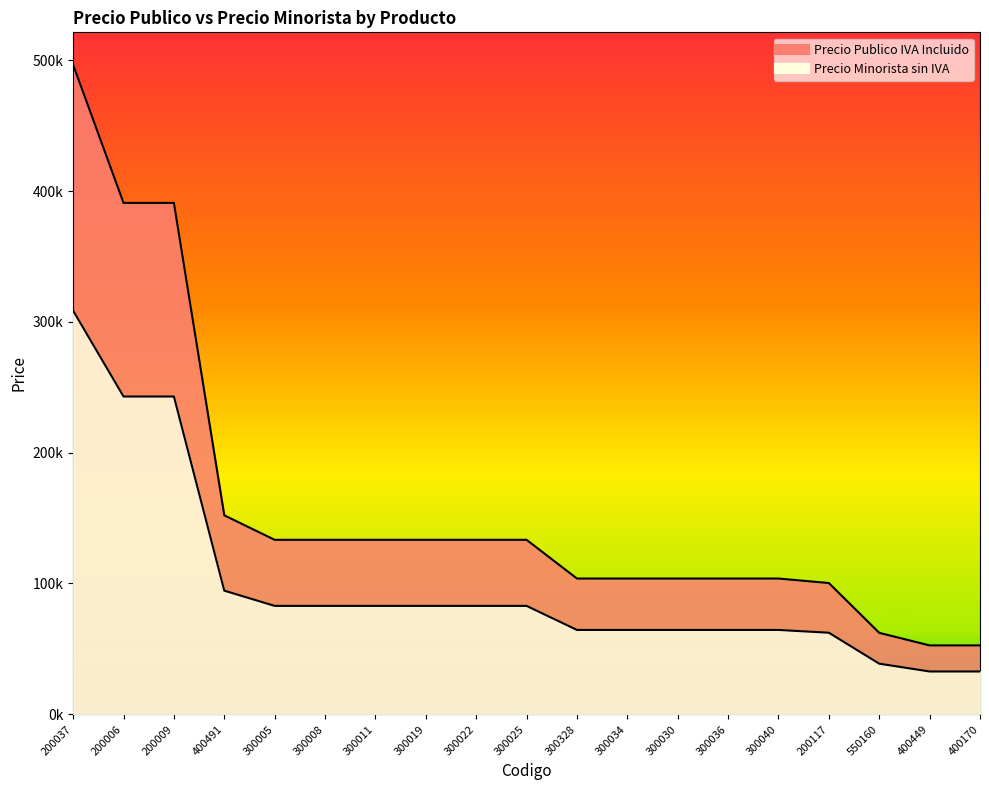

Reading left to right, what are all the values shown in this chart?

Precio Publico IVA Incluido: 496489.5	390936.6	390936.6	152101.1	133382.4	133382.4	133382.4	133382.4	133382.4	133382.4	103792.6	103792.6	103792.6	103792.6	103792.6	100359.3	62283.5	52675.8	52675.6
Precio Minorista sin IVA: 308512.7	242923.4	242923.4	94513.8	82882.2	82882.2	82882.2	82882.2	82882.2	82882.2	64495.5	64495.5	64495.5	64495.5	64495.5	62362.1	38702.2	32732.1	32732.0